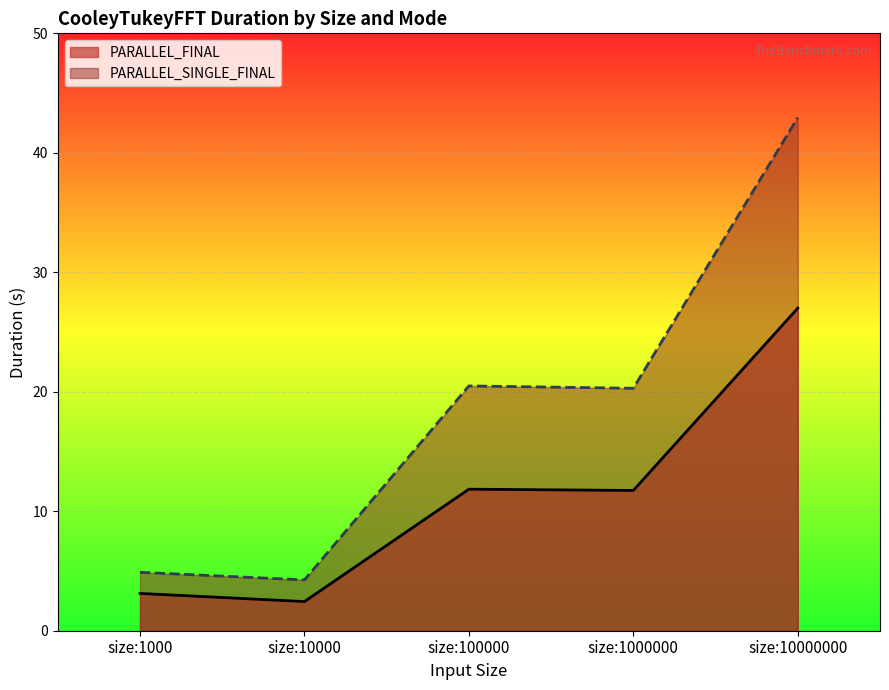

Between size:10000000 and size:1000, which is larger?

size:10000000